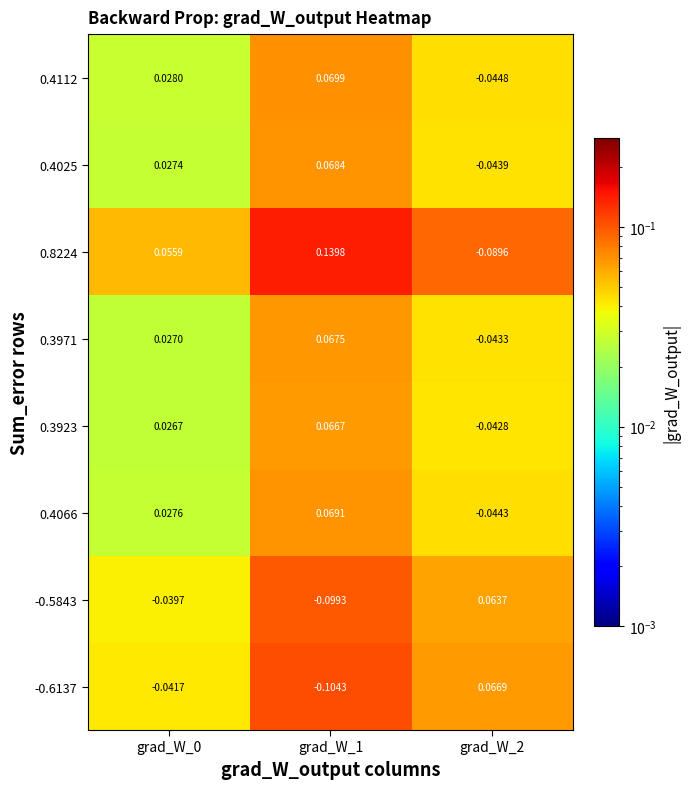

Which series has the largest range (max minus min)?

0.8224